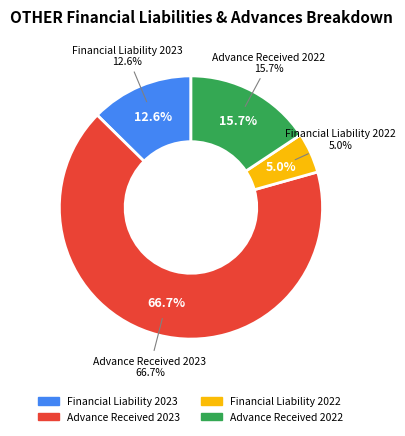

To the nearest percent, what is the difference between the largest and smallest slice percentages?

62%